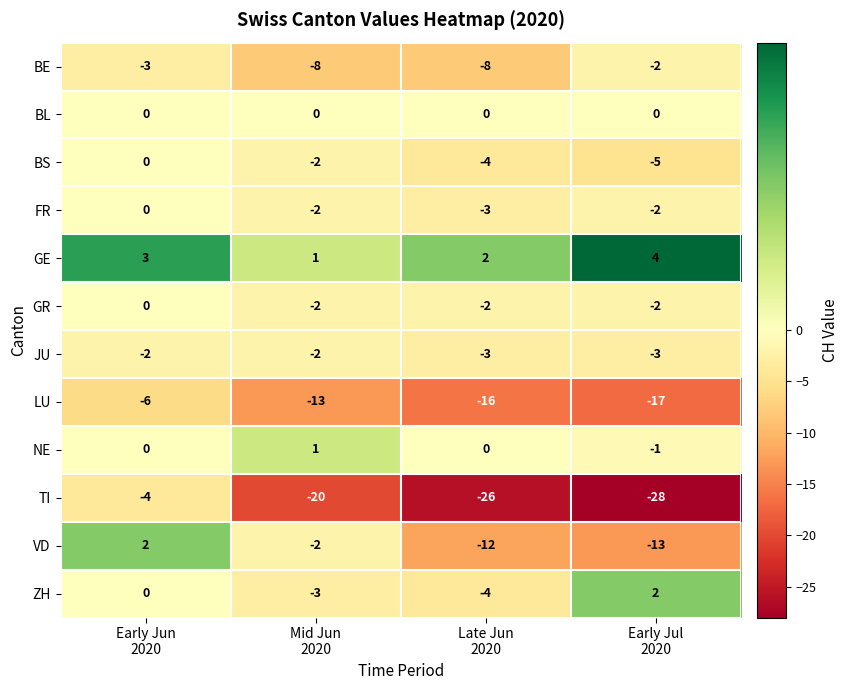

Count the BS values in the range -4 to 0.

3